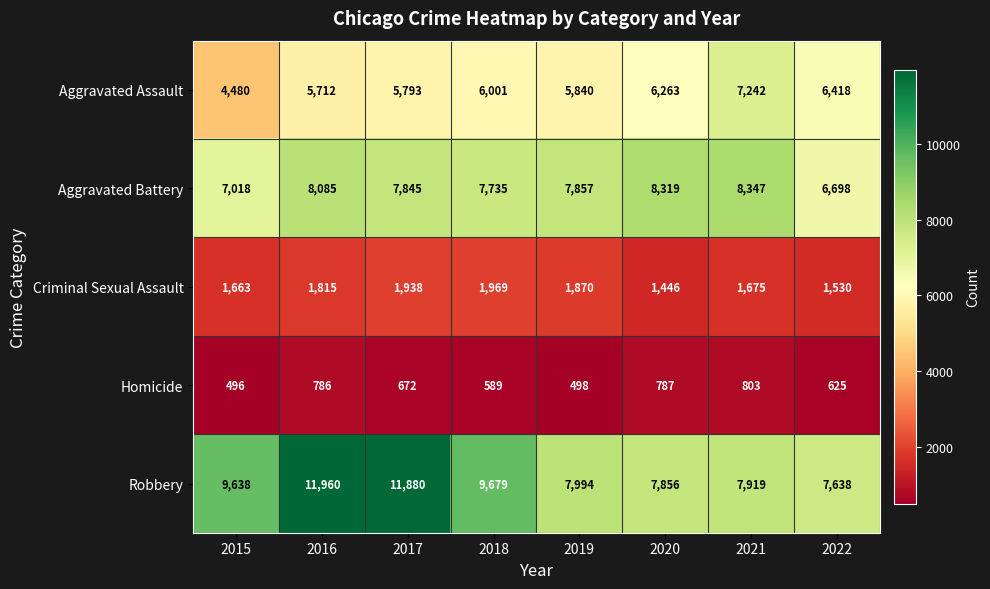

What is the sum of all Aggravated Assault values?

47749